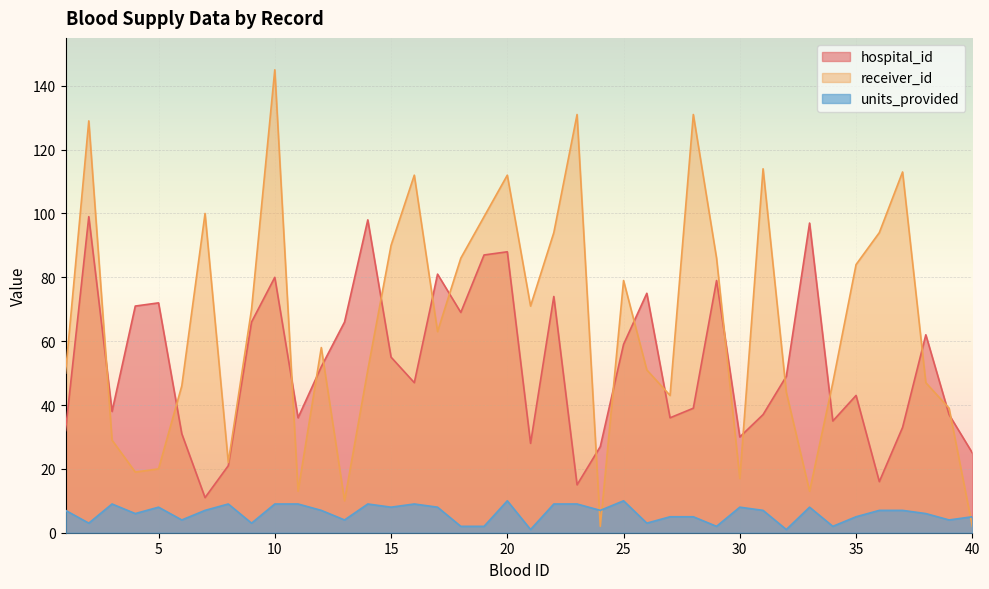

What is the value of the receiver_id point at the 7th from the left?

100